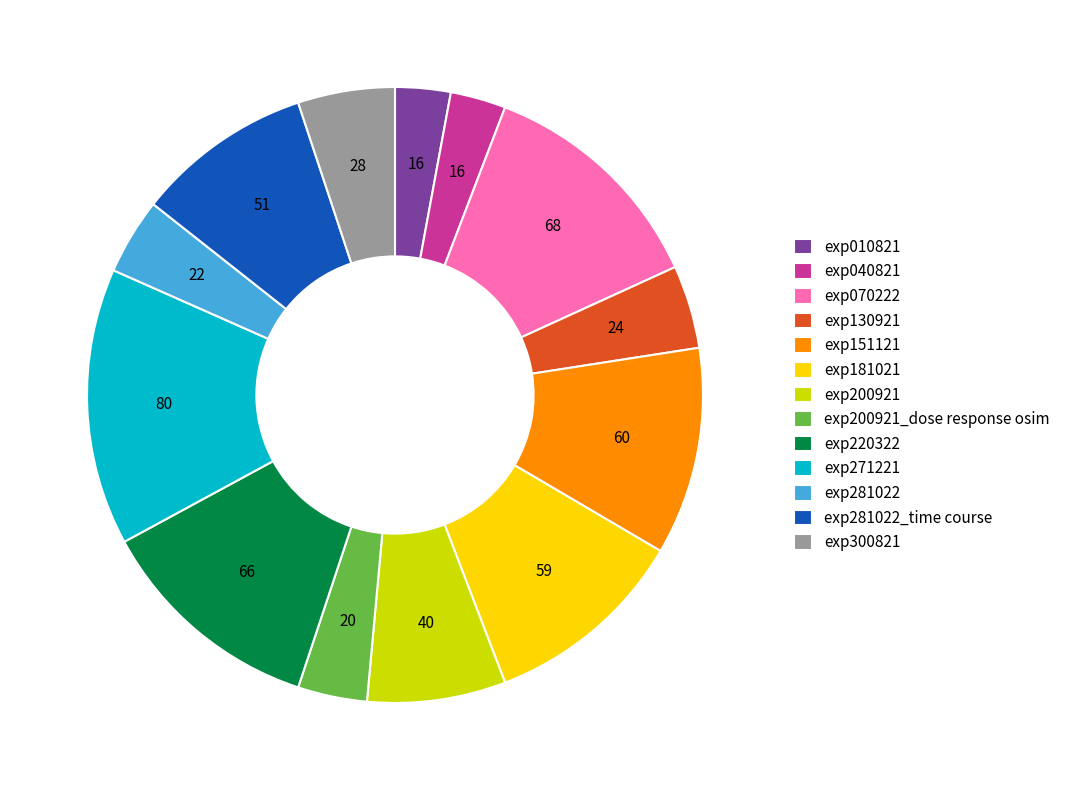

Is the sum of exp040821 and exp200921_dose response osim greater than half?

No